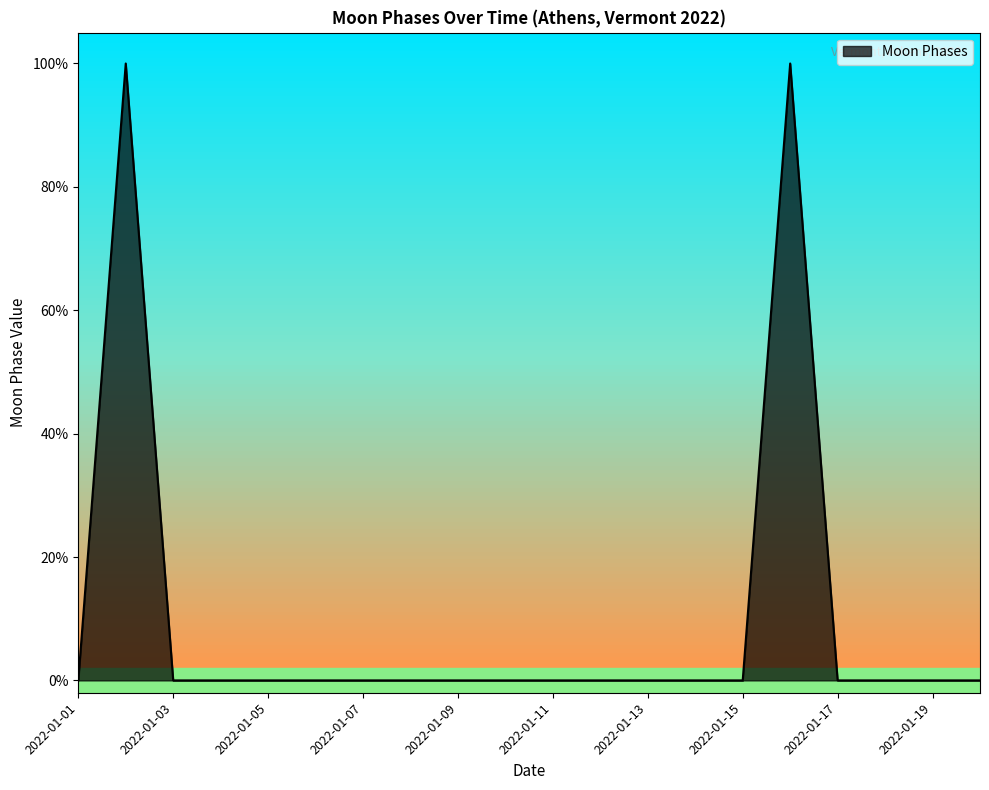

At which category does the chart reach its minimum across all series?

2022-01-01